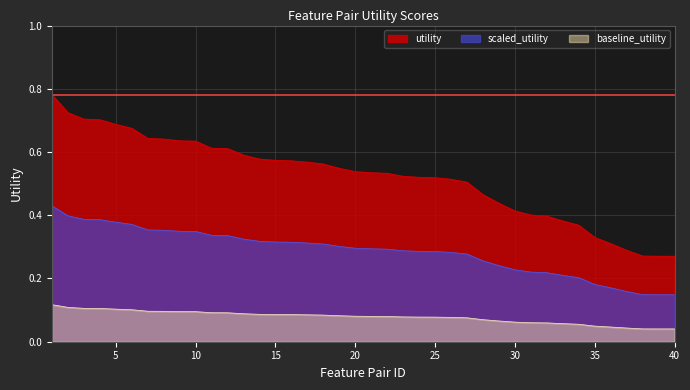

The value at 25 is 0.2. True or false?

False